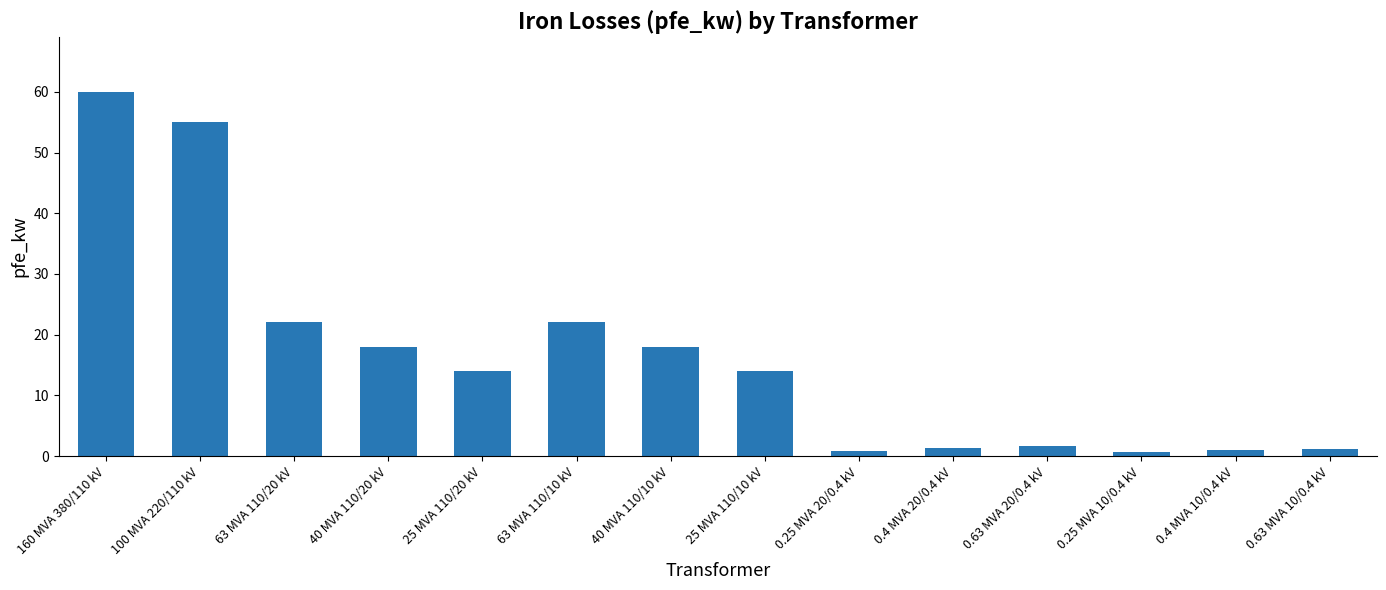

At which label does the data first exceed 14?

160 MVA 380/110 kV